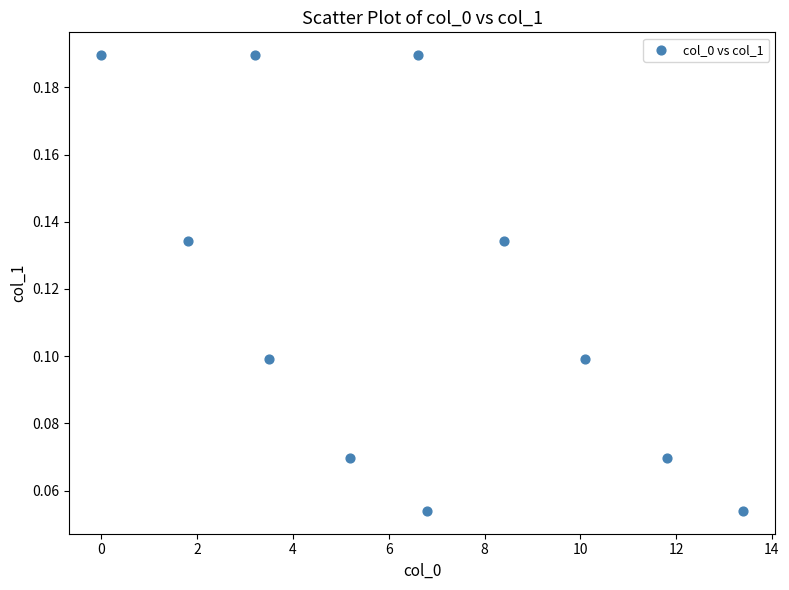

What is the average X value?

6.4